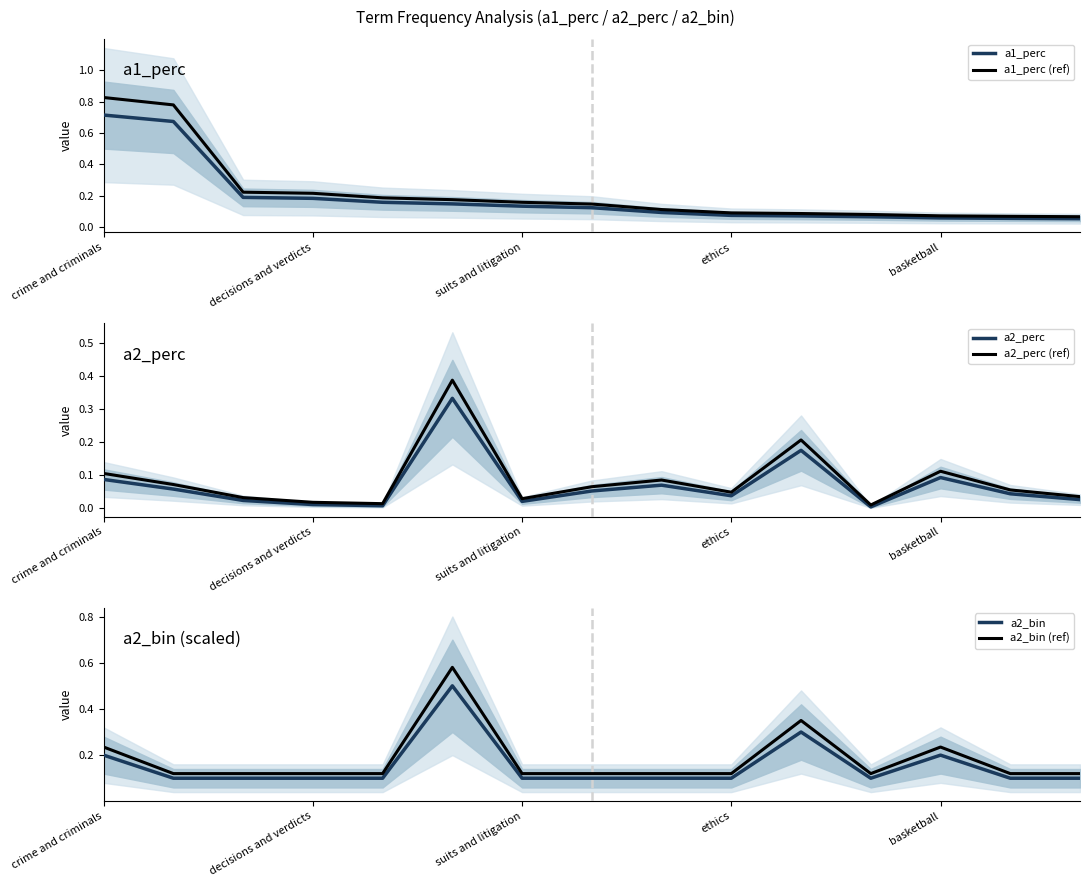

Is the value of a1_perc at 14 greater than the value of a1_perc (ref) at 7?

No